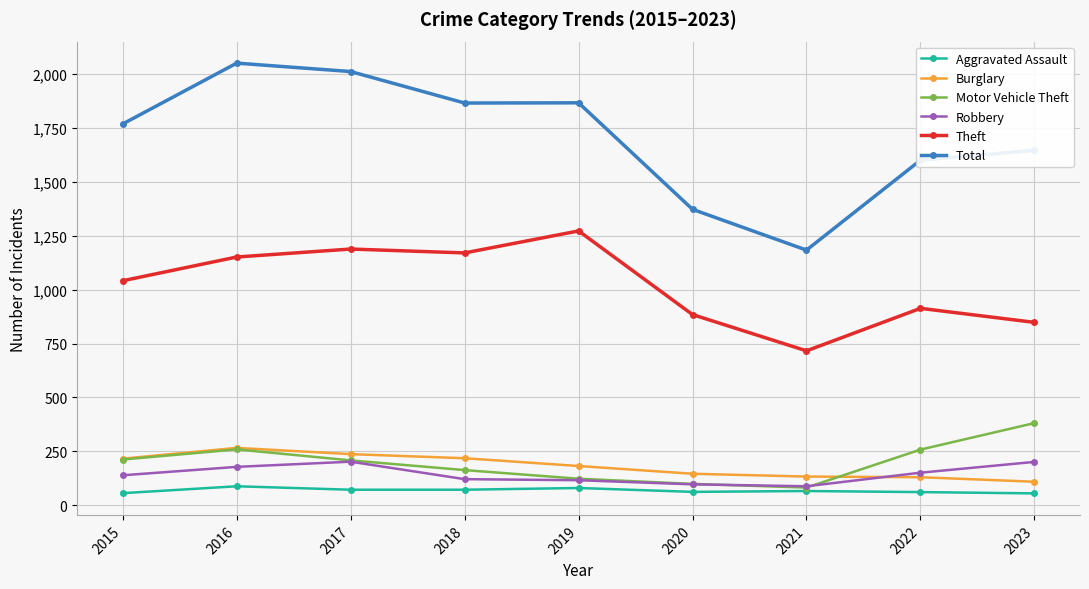

True or false: Burglary and Motor Vehicle Theft intersect in this chart.

True